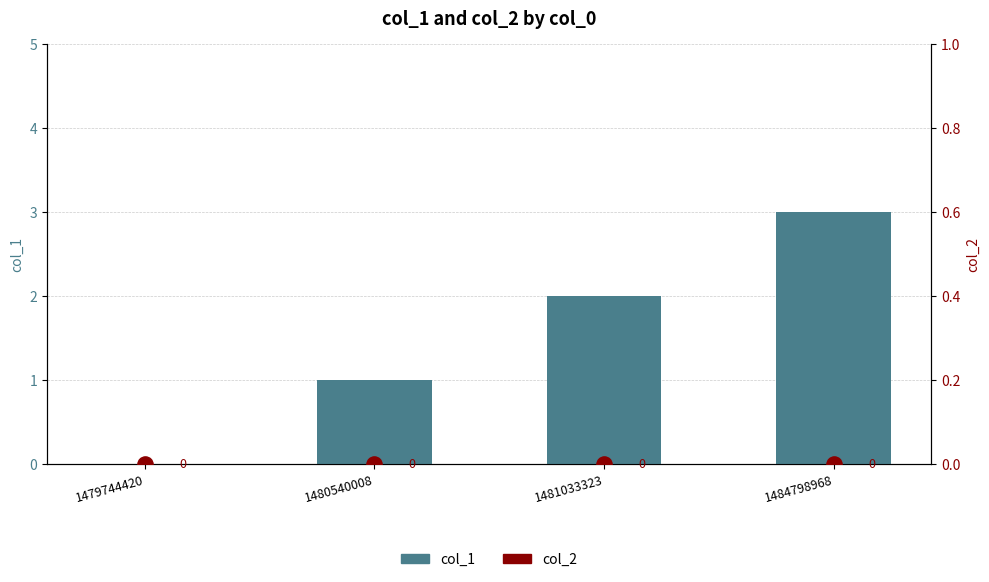

At how many categories does at least one series exceed 0?

3